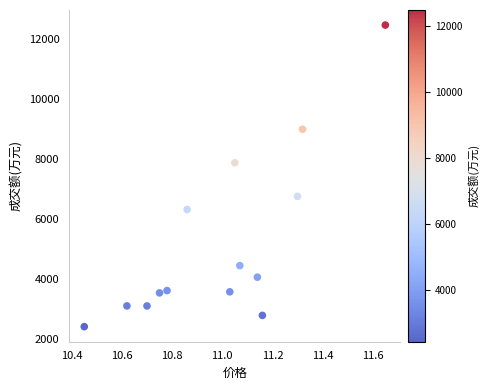

What Y value in the scatter plot is closest to 7450?

7887